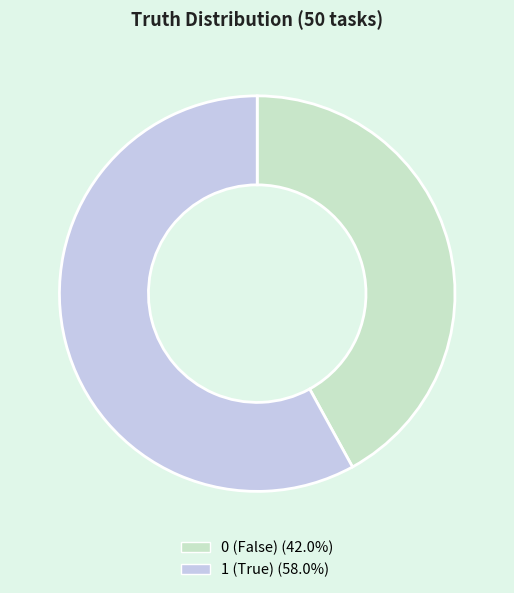

Does any single category account for the majority?

Yes